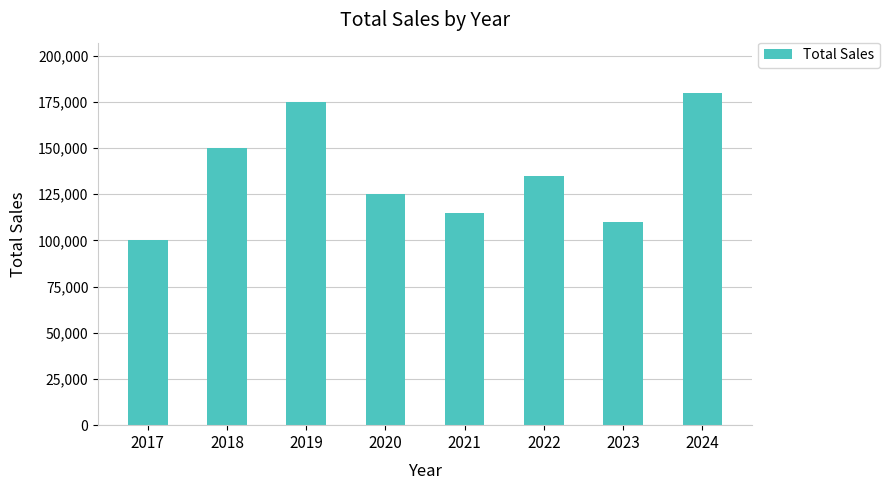

At which label is the value closest to 140000?

2022